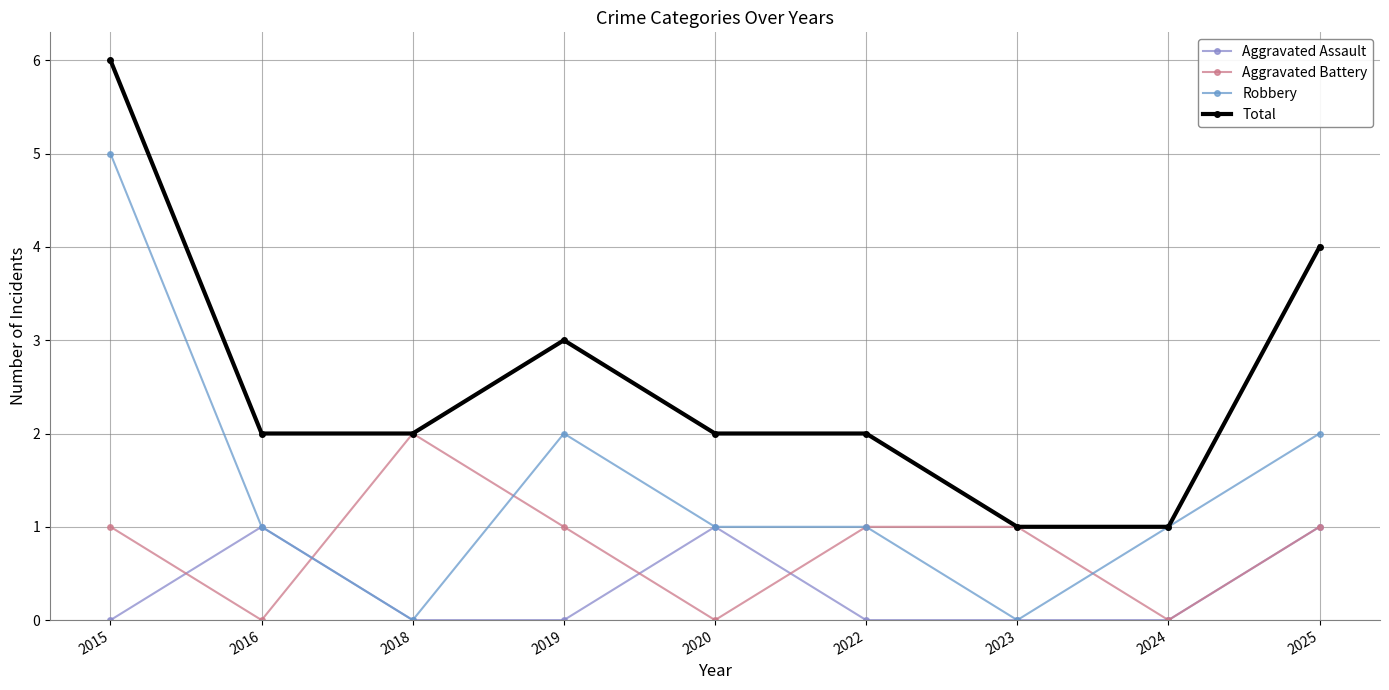

True or false: Aggravated Assault has more than 0 points higher than both neighbors.

True